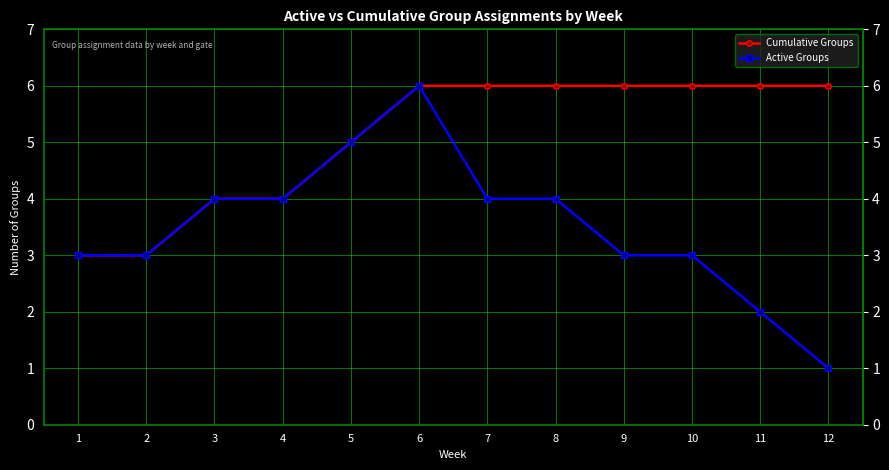

True or false: Cumulative Groups has a value of 6 at 12.

True